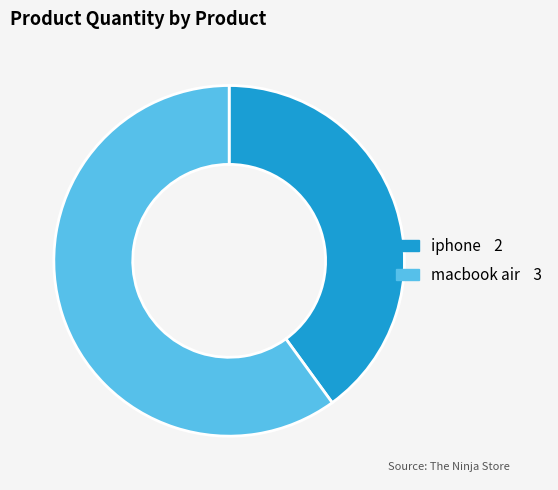

Between macbook air and iphone, which is larger?

macbook air